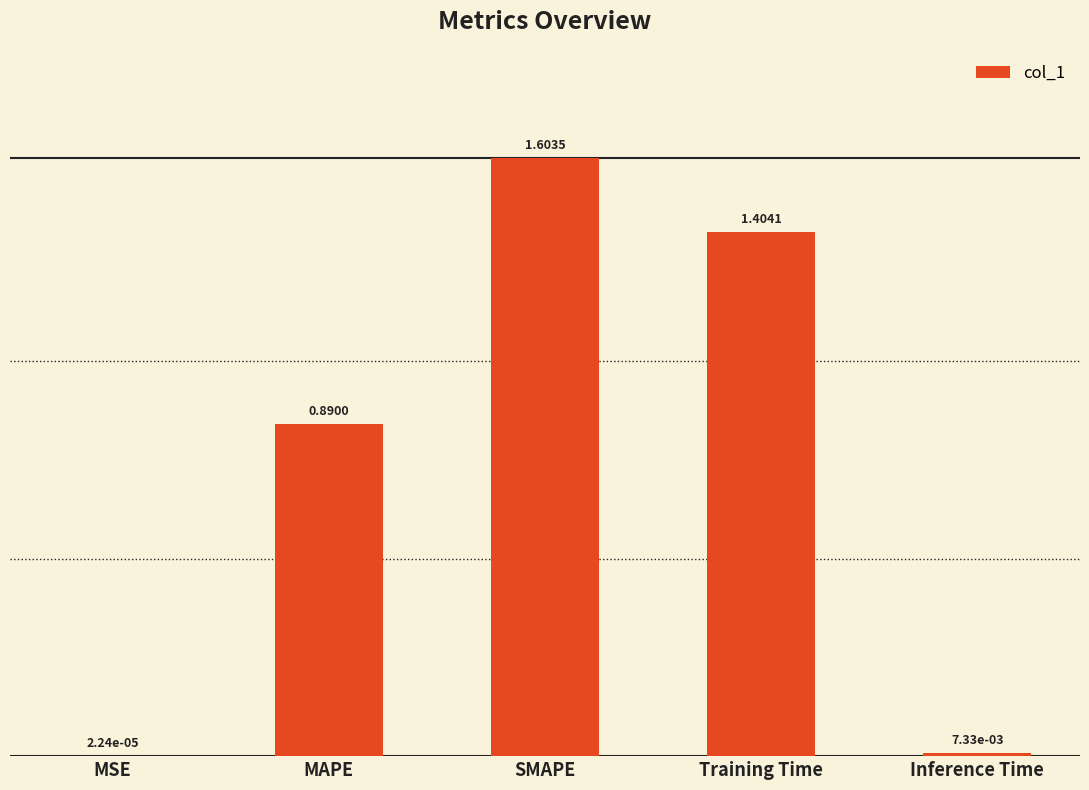

What is the average value?

0.8